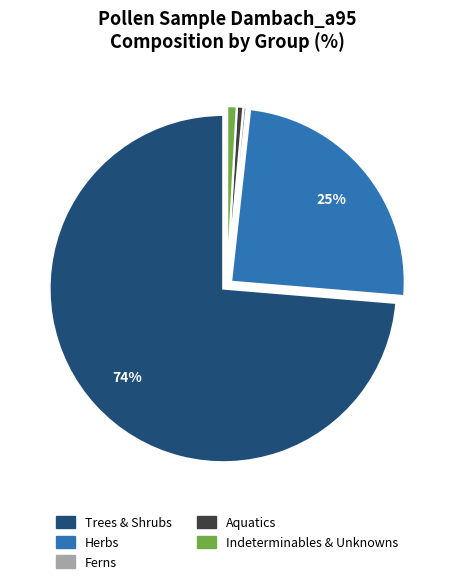

Is there a majority slice in this chart?

Yes